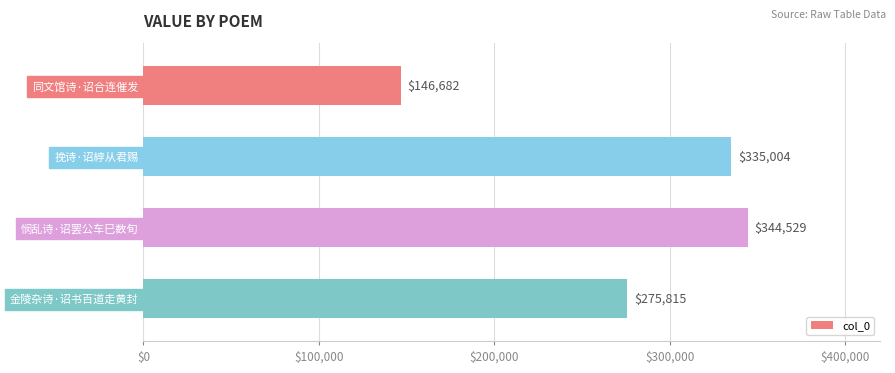

Reading bottom to top, what are all the values shown in this chart?

金陵杂诗·诏书百道走黄封=275815	悯乱诗·诏罢公车巳数旬=344529	挽诗·诏綍从君赐=335004	同文馆诗·诏合连催发=146682